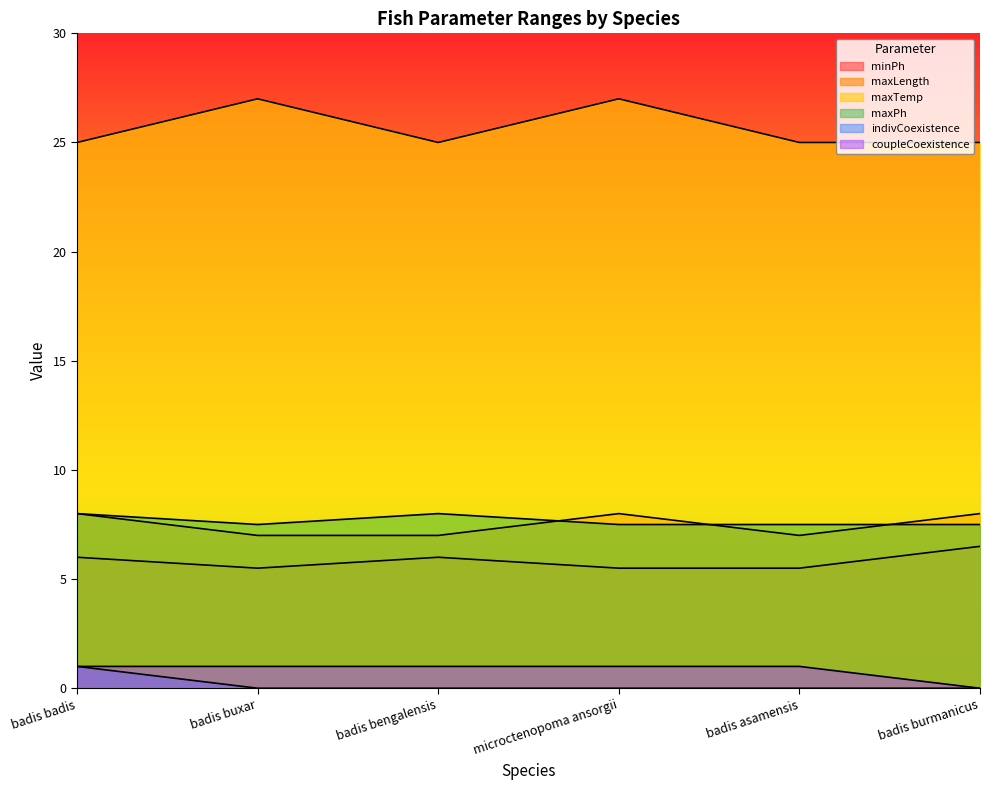

What is the average value of the minPh series?

5.8